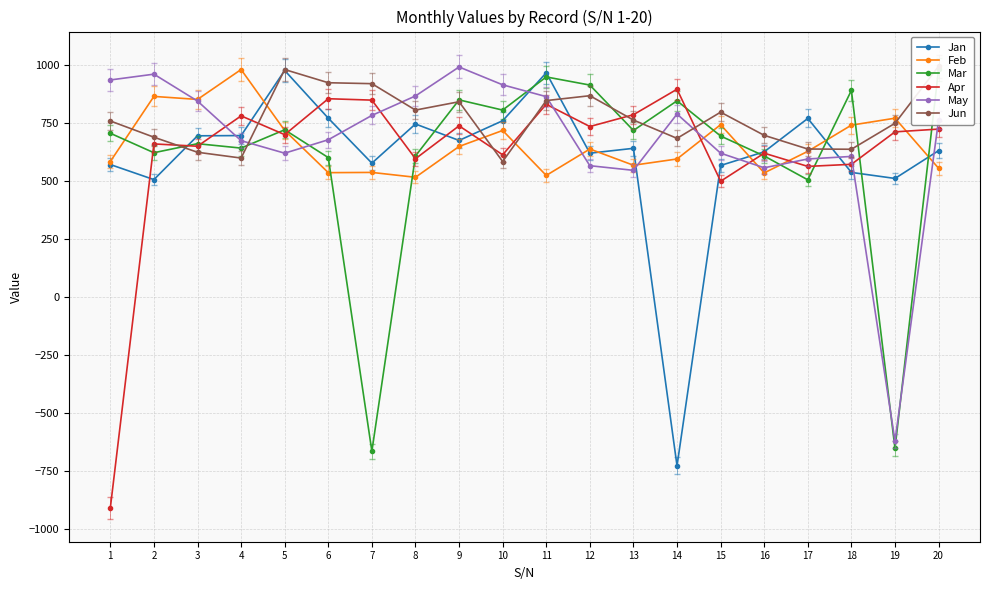

What is the difference between the second highest and minimum values in the Jun series?

397